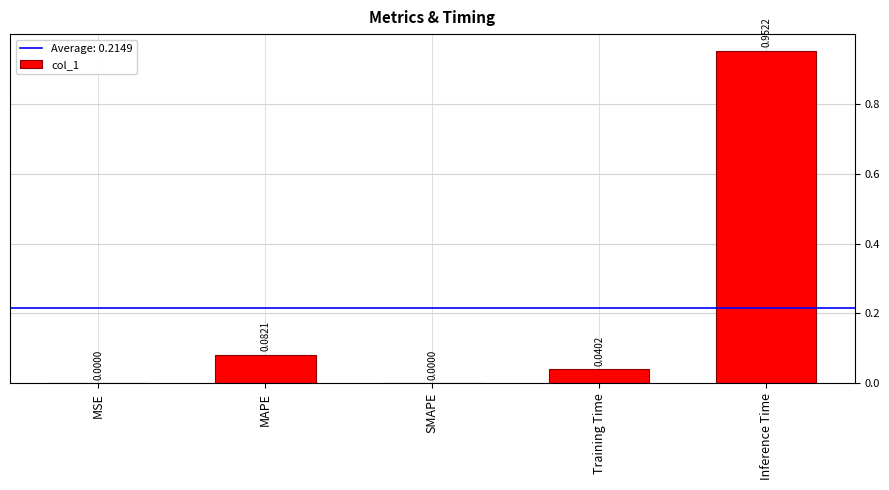

Which label corresponds to the largest value in the chart?

Inference Time